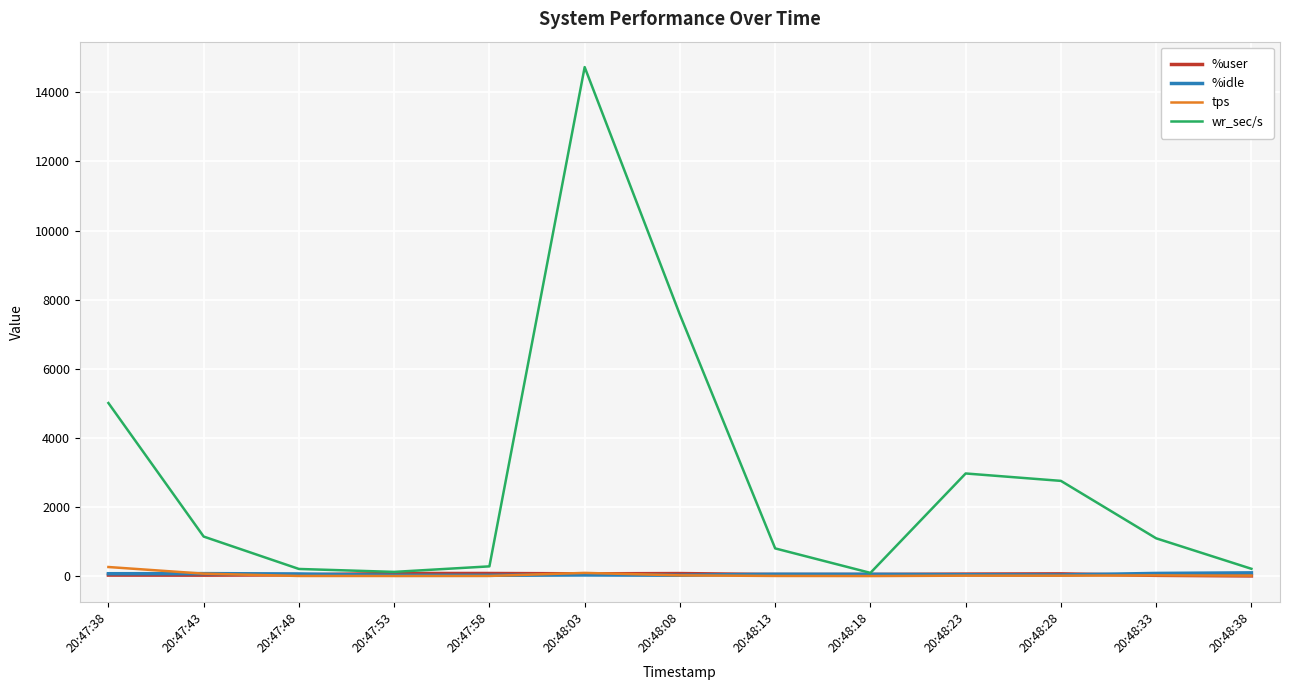

Which series changed the most between 20:47:38 and 20:48:03?

wr_sec/s